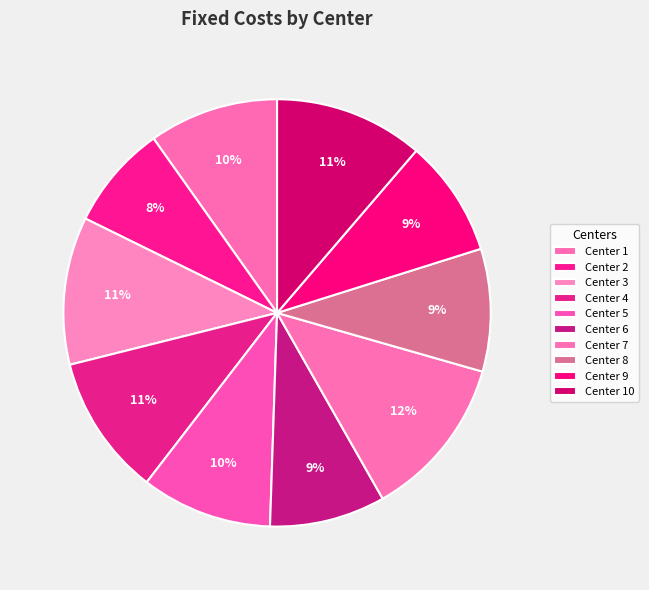

How many segments does this pie chart have?

10